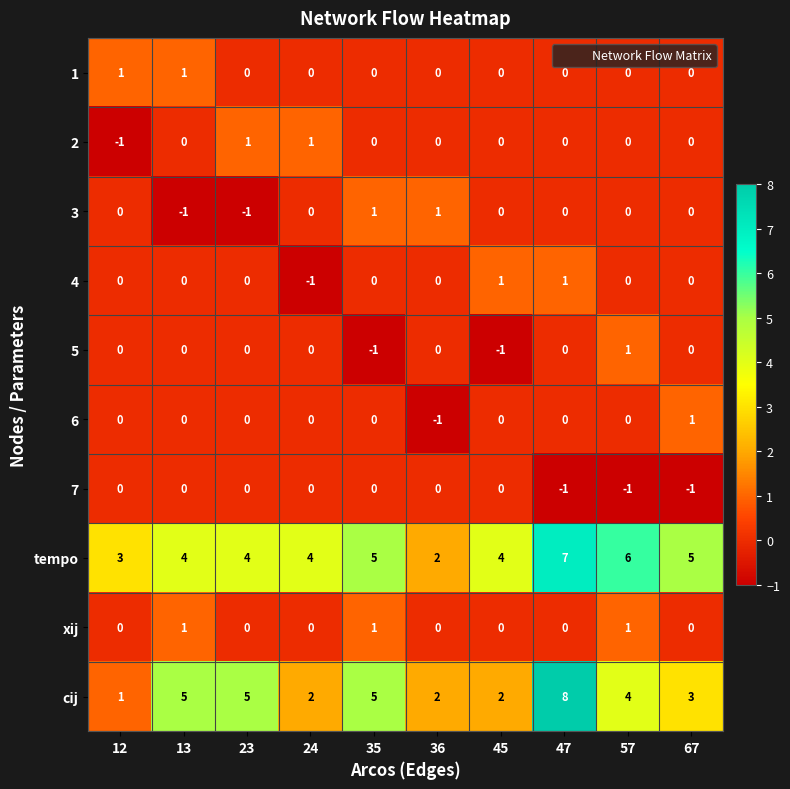

At which category is the sum across all series the highest?

47